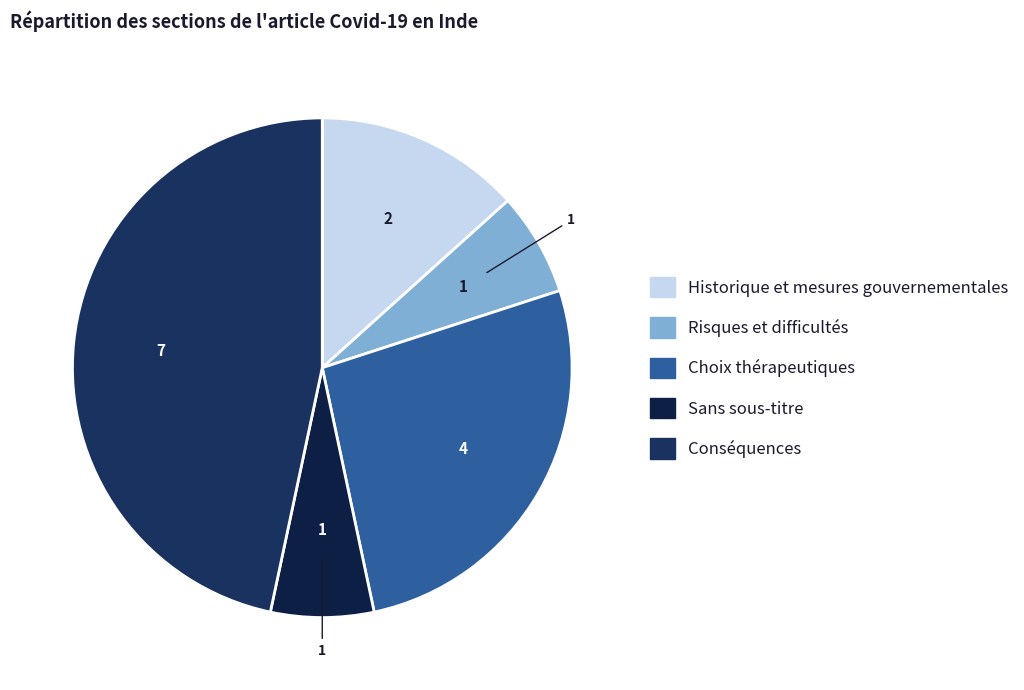

Approximately how many times larger is the value at Risques et difficultés compared to Conséquences?

0.1